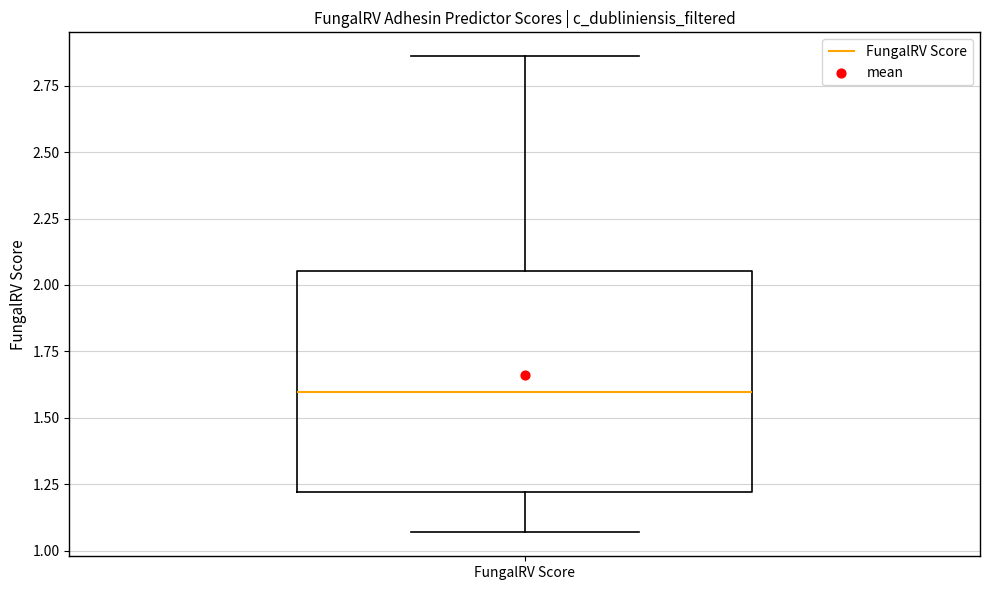

Transcribe this box plot: give where the median line is, the range the box spans, and where the two whiskers end, as read against the y-axis. The values are not printed on the chart, so give them approximately, as read against the axis.

median 1.60, box 1.20 to 2.05, whiskers 1.05 to 2.85